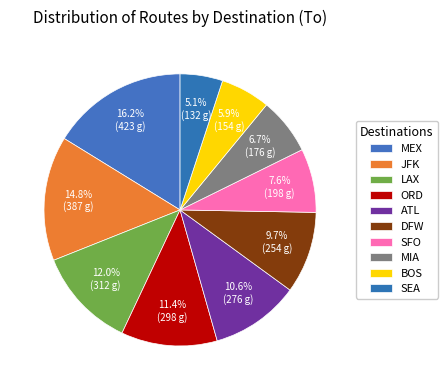

The SFO slice represents 1% of the pie. True or false?

False